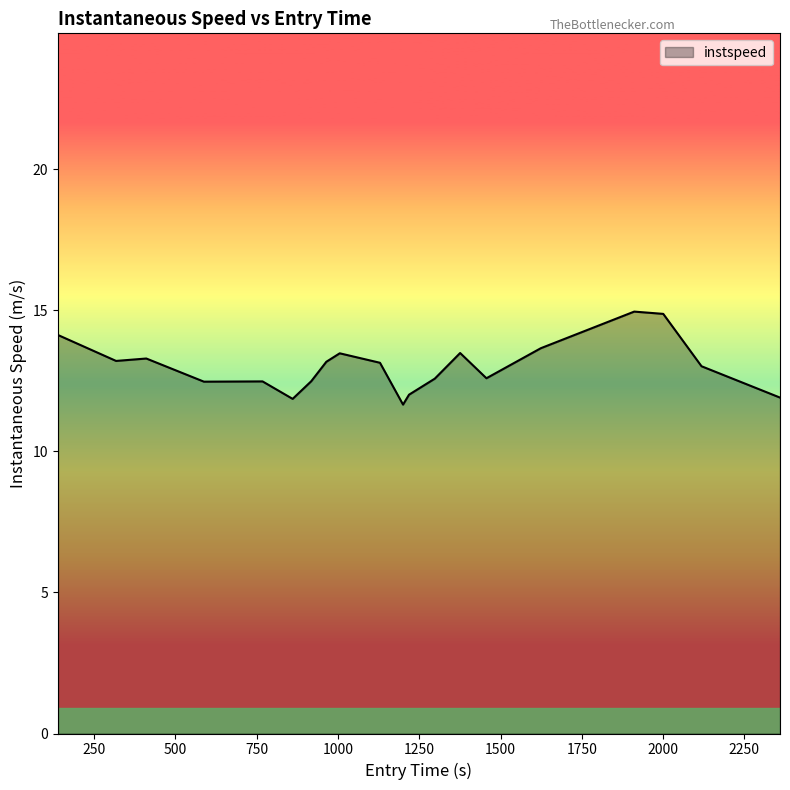

What is the difference between the maximum and minimum values?

3.3